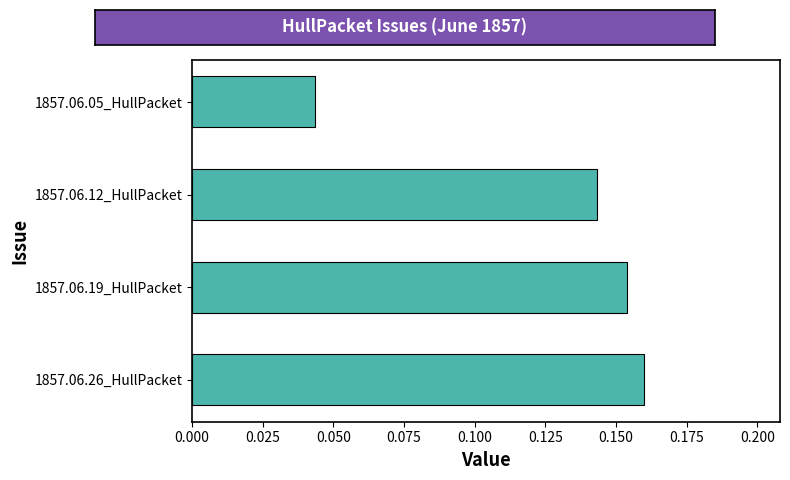

Rank the categories by value from highest to lowest.

1857.06.26_HullPacket, 1857.06.19_HullPacket, 1857.06.12_HullPacket, 1857.06.05_HullPacket